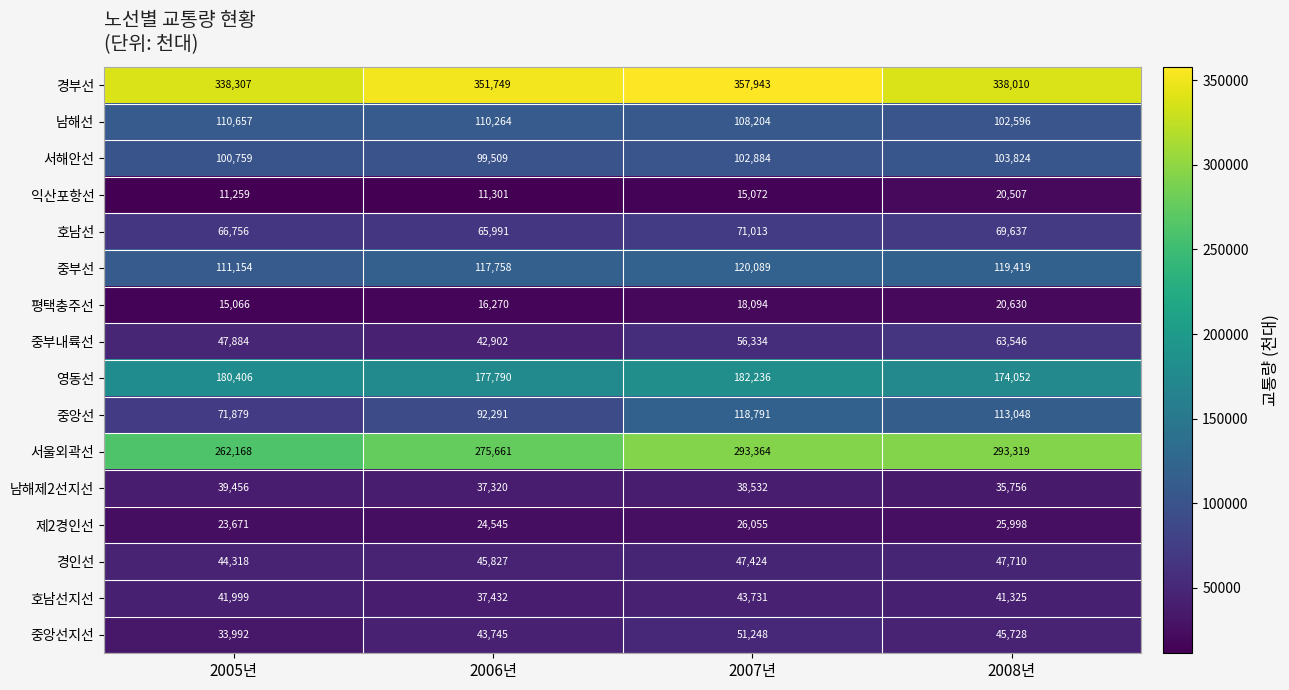

List the series in order of their peak value, lowest first.

익산포항선, 평택충주선, 제2경인선, 남해제2선지선, 호남선지선, 경인선, 중앙선지선, 중부내륙선, 호남선, 서해안선, 남해선, 중앙선, 중부선, 영동선, 서울외곽선, 경부선